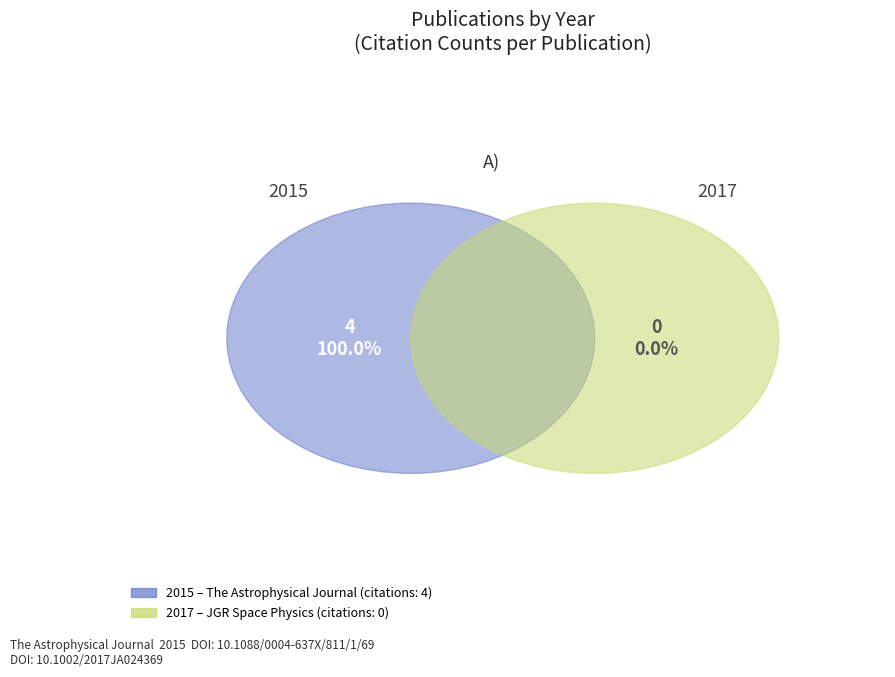

True or false: 2017 accounts for 0% of the total.

True